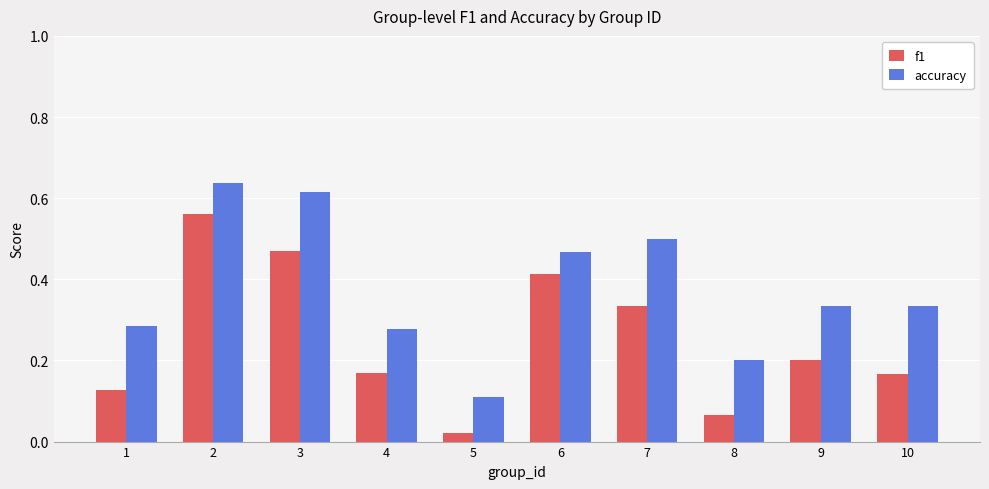

At which category is the sum across all series the highest?

2